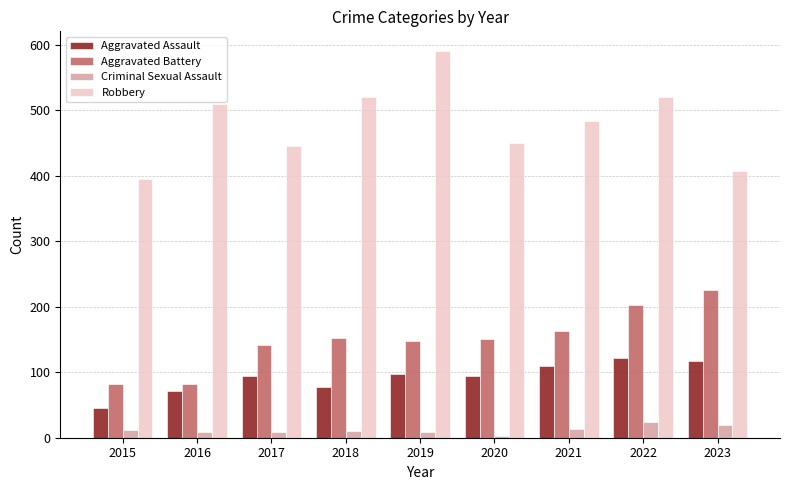

Which series has the largest range (max minus min)?

Robbery